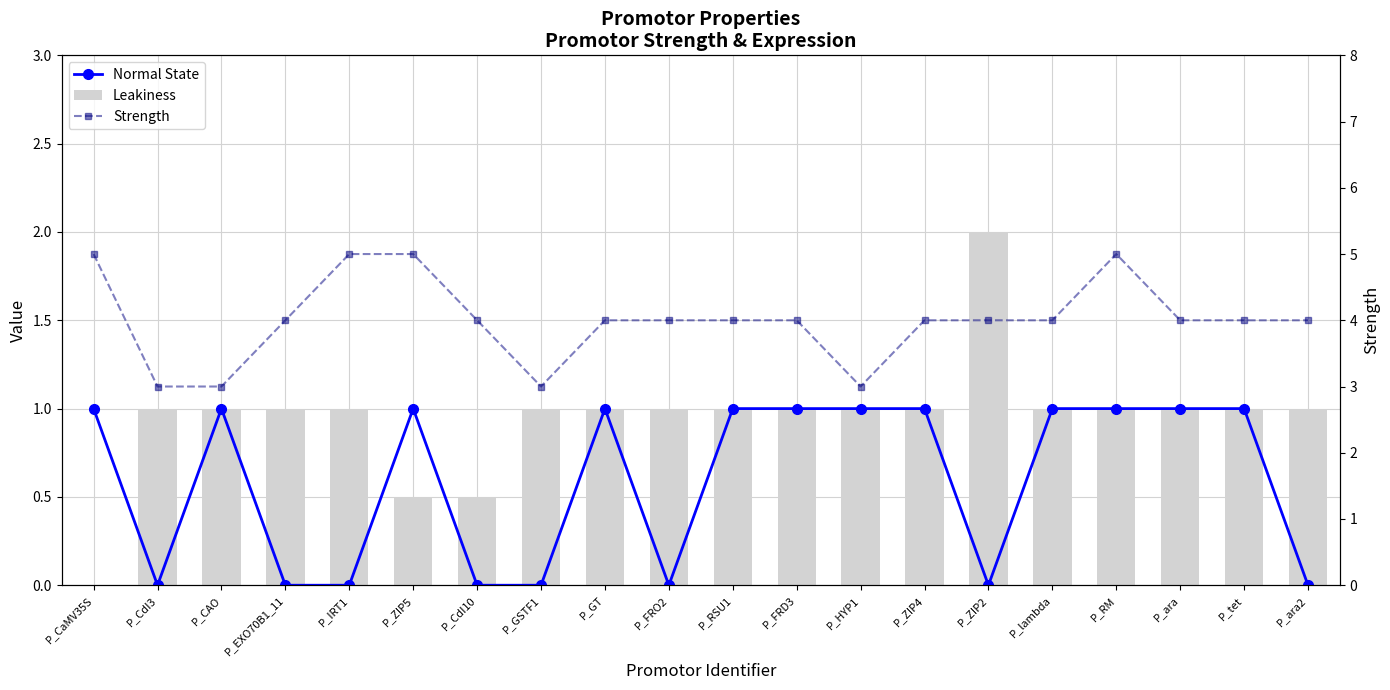

What are all the series names shown in the legend?

Normal State, Leakiness, Strength